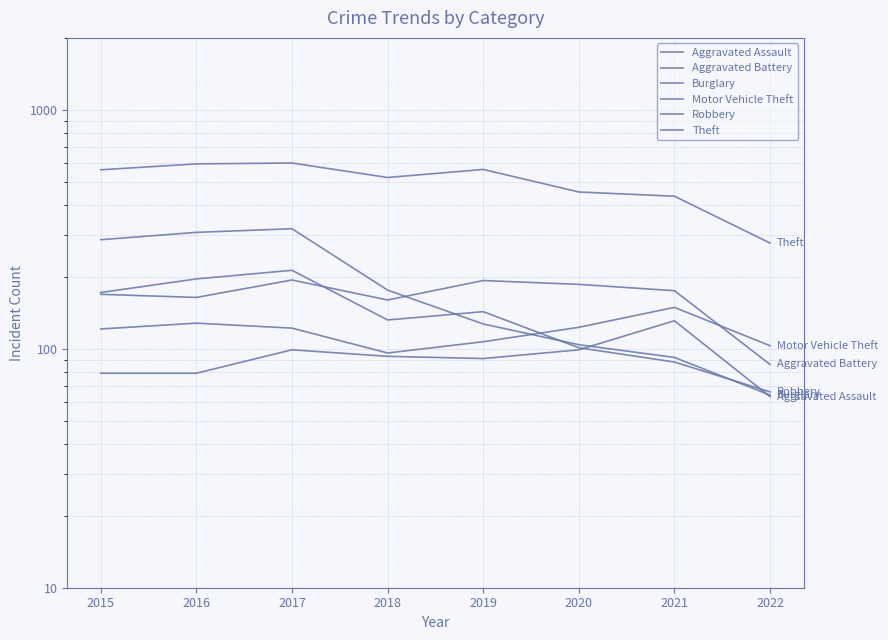

At which category is the sum across all series the highest?

2017